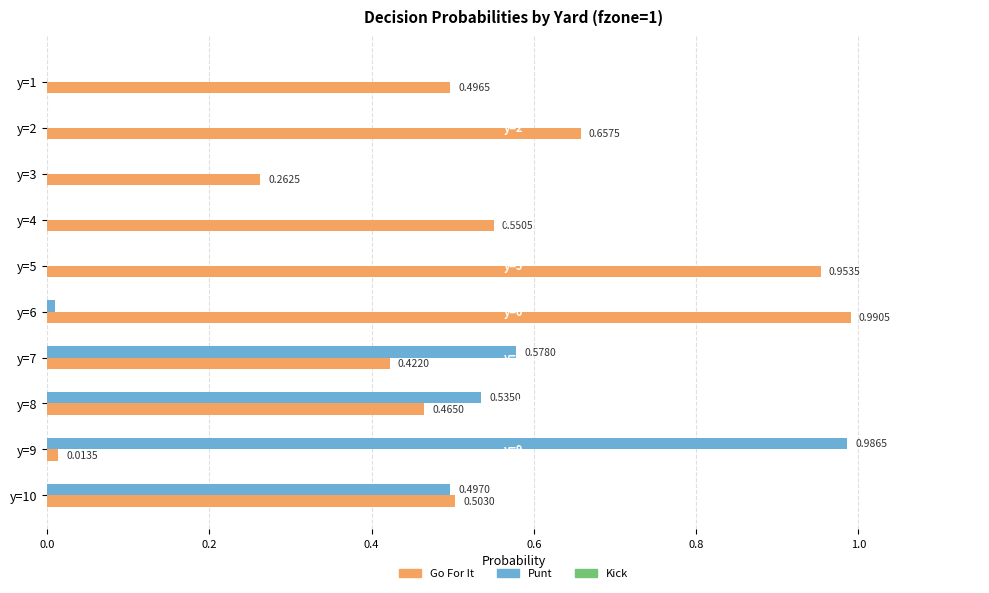

How many series are shown in this chart?

2